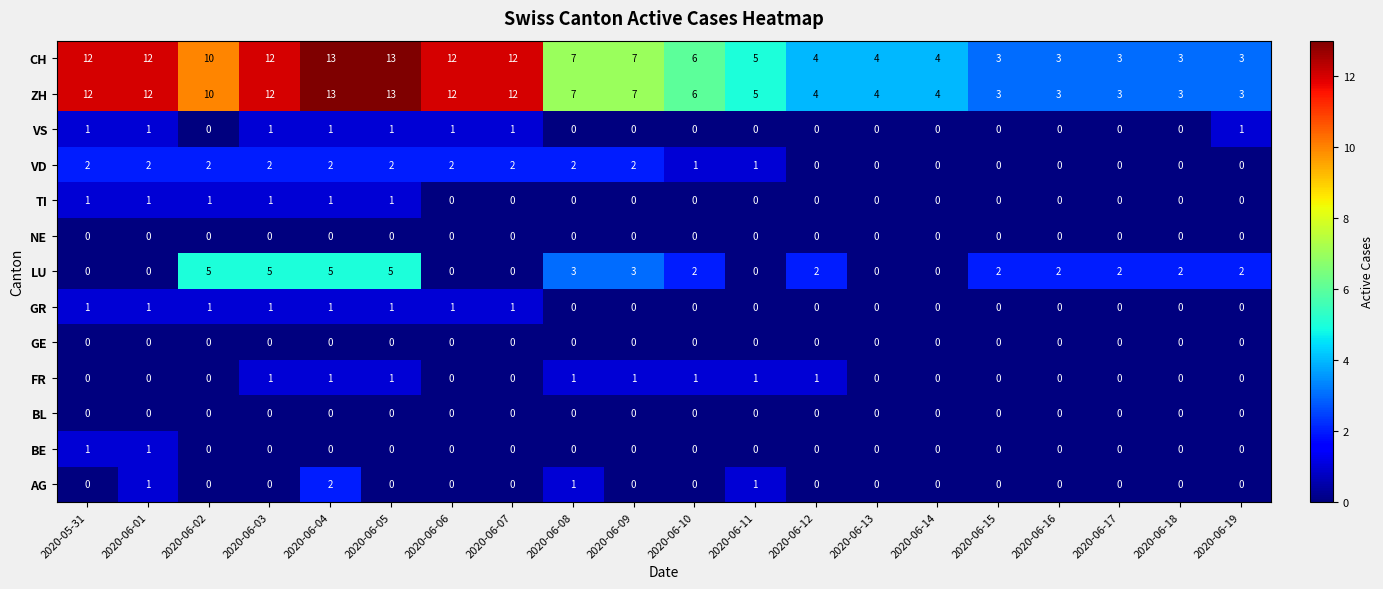

What is the total value across all series at 2020-06-13?

8